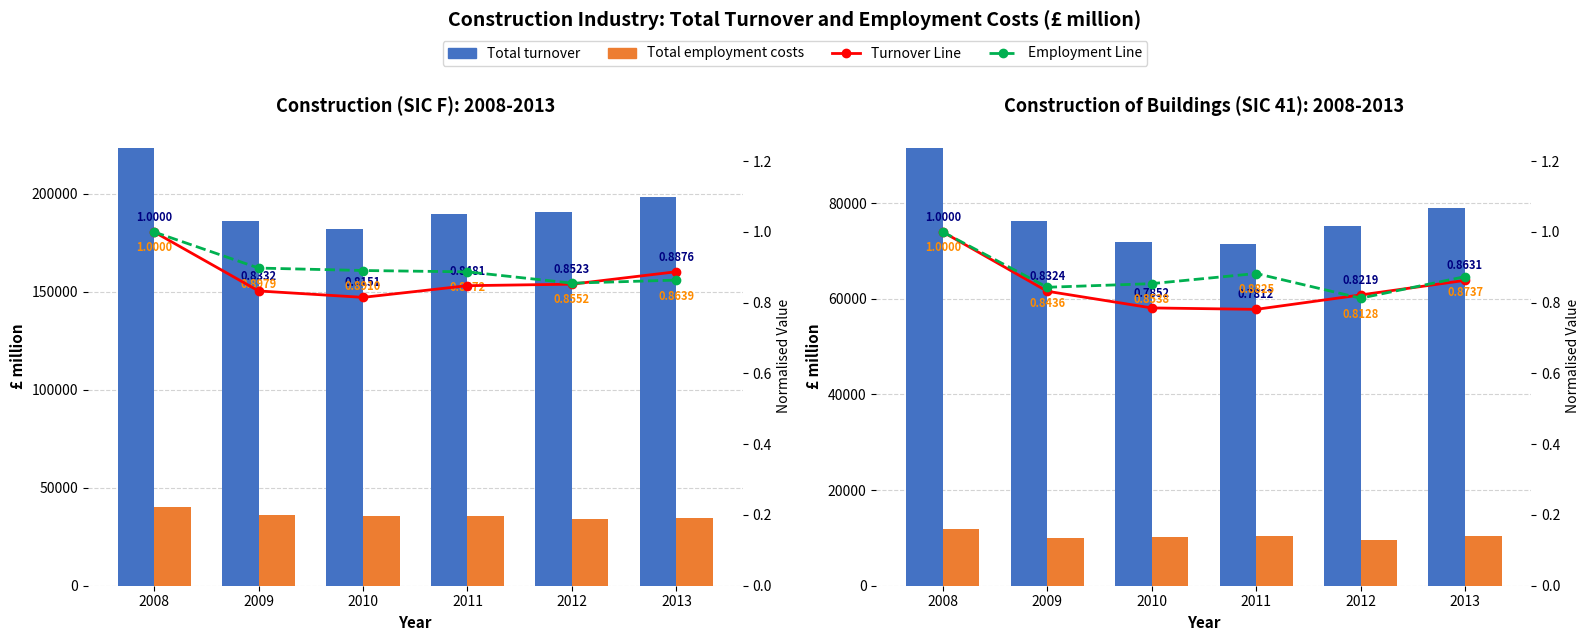

What value does the Employment Line series have at 2012?

0.8